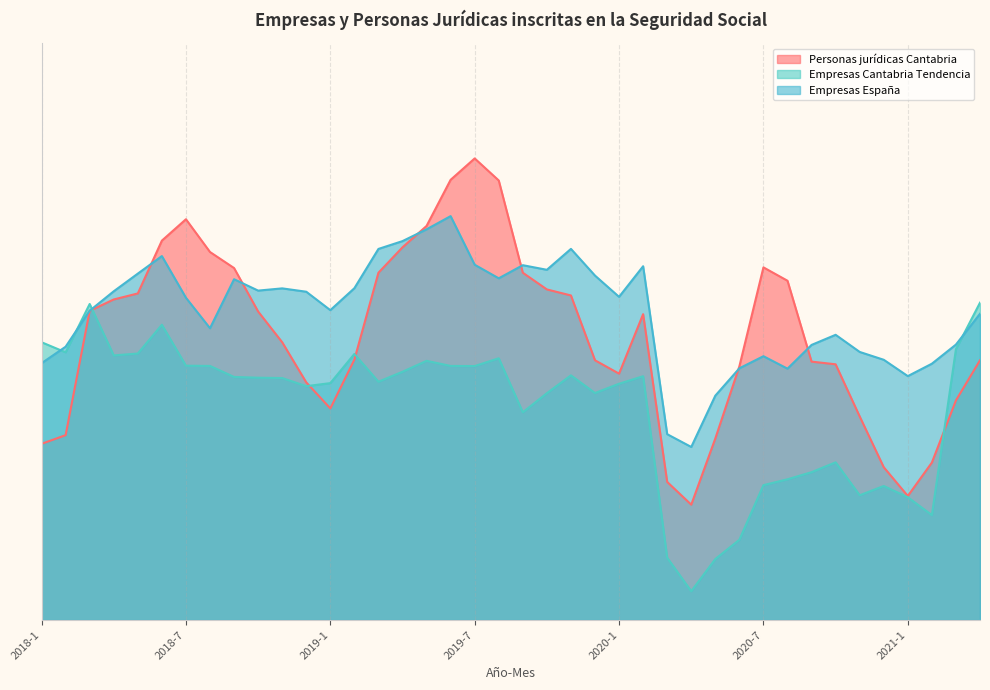

What is the spread (max minus min) of values at 2021-2?

26.2